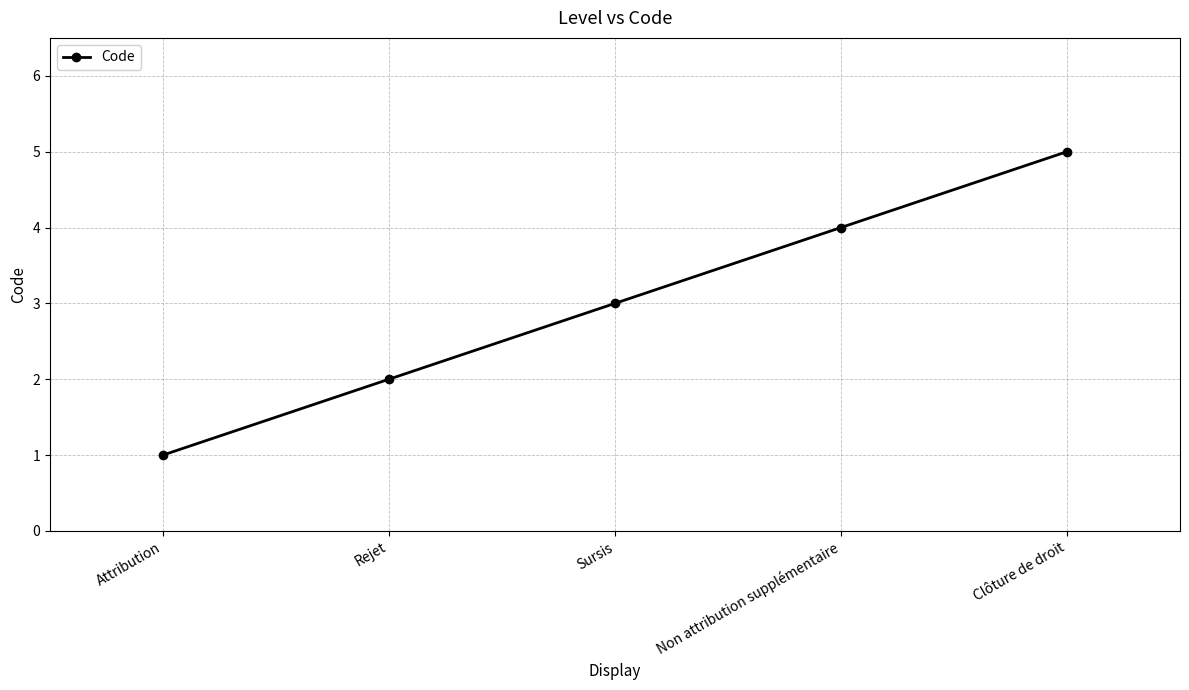

The value at Rejet is 2. True or false?

True